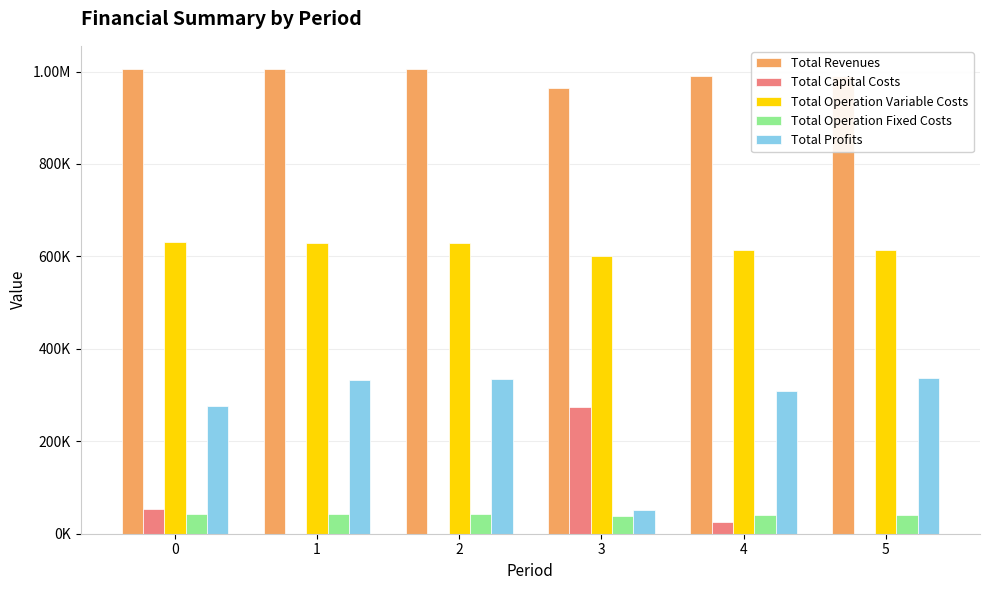

What are all the series names shown in the legend?

Total Revenues, Total Capital Costs, Total Operation Variable Costs, Total Operation Fixed Costs, Total Profits